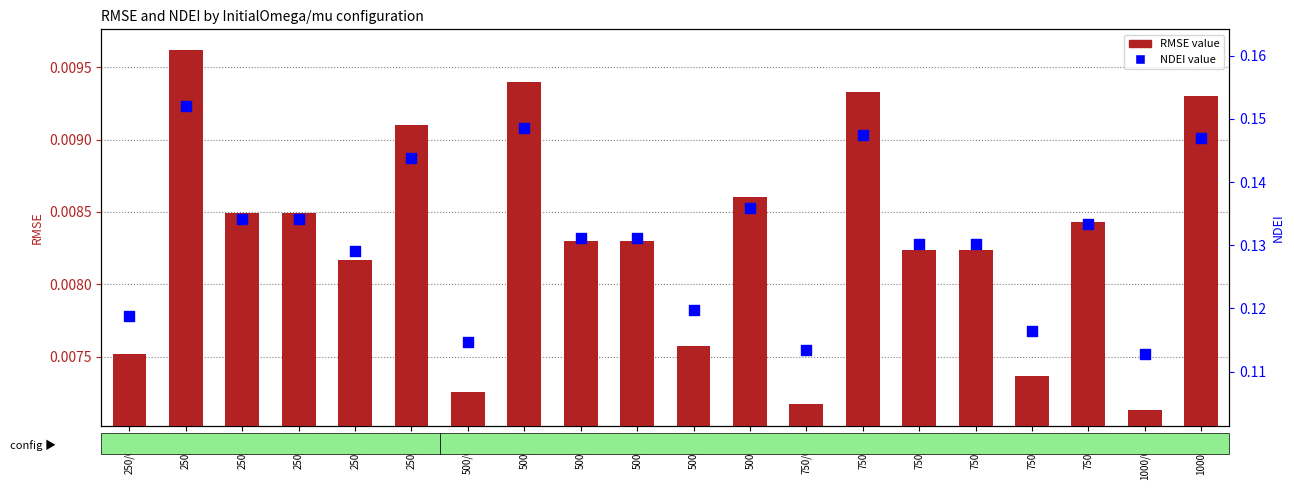

Which series has the largest total across all categories?

NDEI